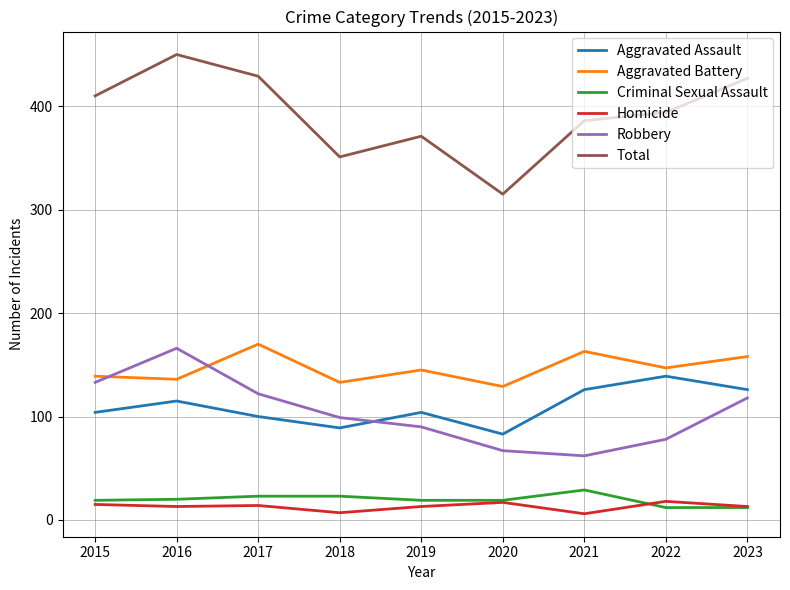

Which series has the largest range (max minus min)?

Total